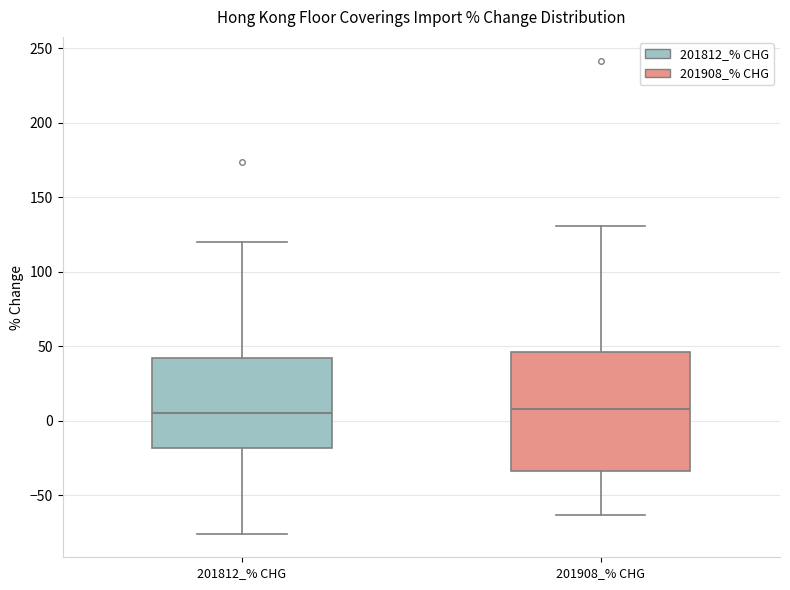

Reading left to right, read every box against the y-axis: the position of its median line, the range the box covers, and the ends of its whiskers. The values are not printed on the chart, so give them approximately, as read against the axis.

201812_% CHG: median 5, box -20 to 40, whiskers -75 to 120
201908_% CHG: median 10, box -35 to 45, whiskers -65 to 130